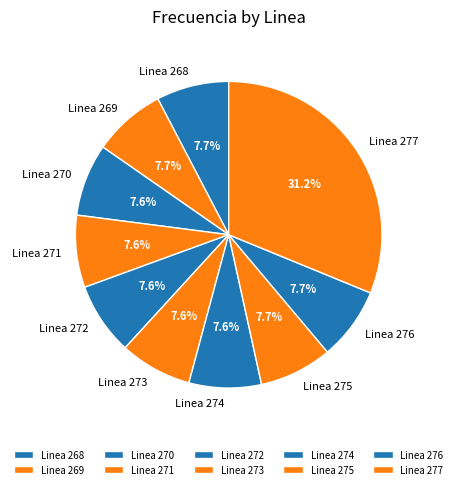

To the nearest percent, what is the difference between the largest and smallest slice percentages?

24%